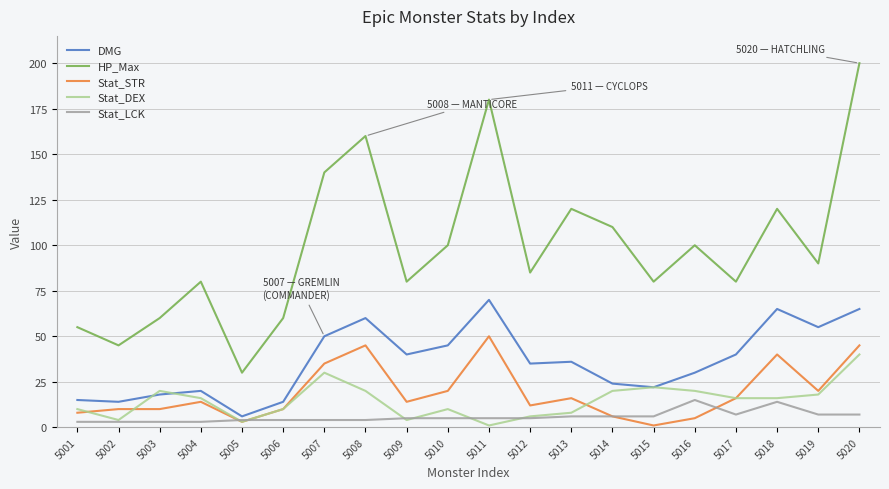

At which label does HP_Max reach its minimum?

5005